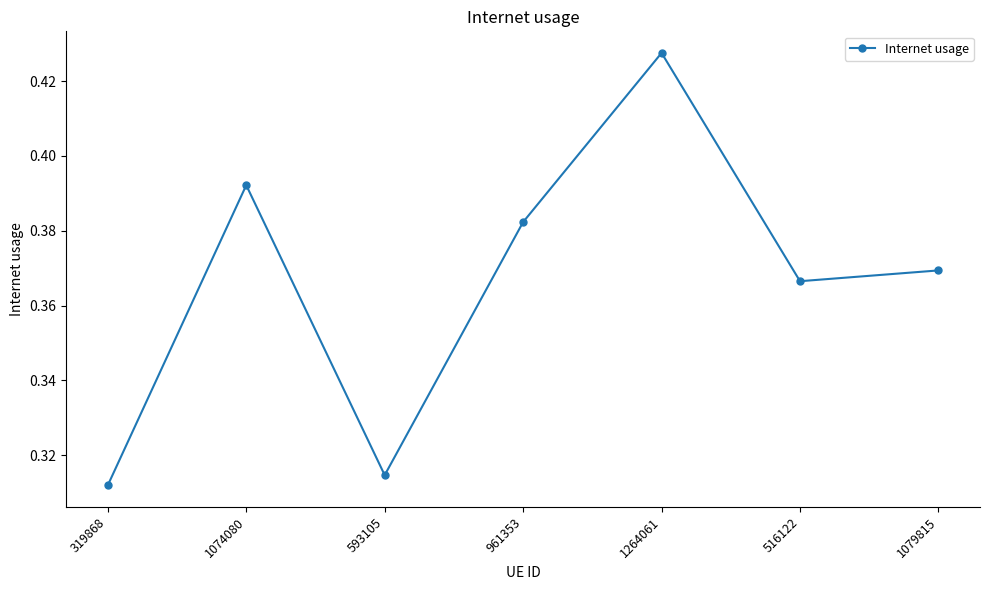

Which category has the lowest value across all series?

319868